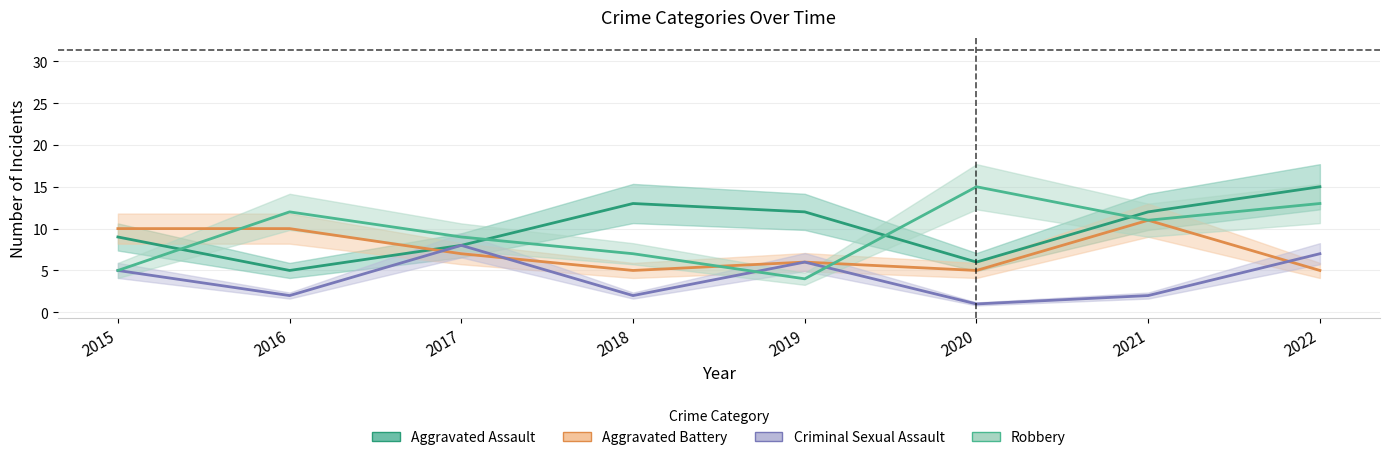

The value of Aggravated Assault at 2019 is 18. True or false?

False